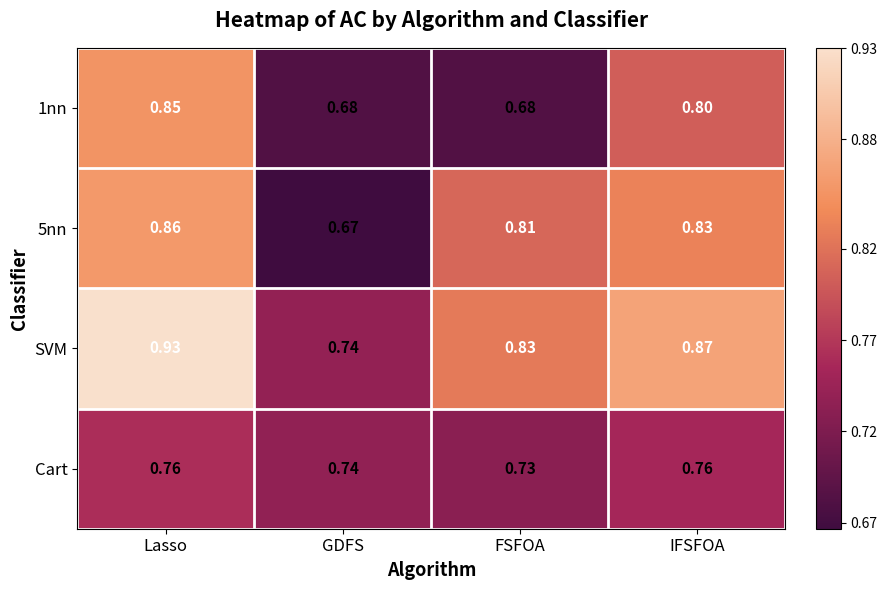

At which category does the chart reach its peak across all series?

Lasso